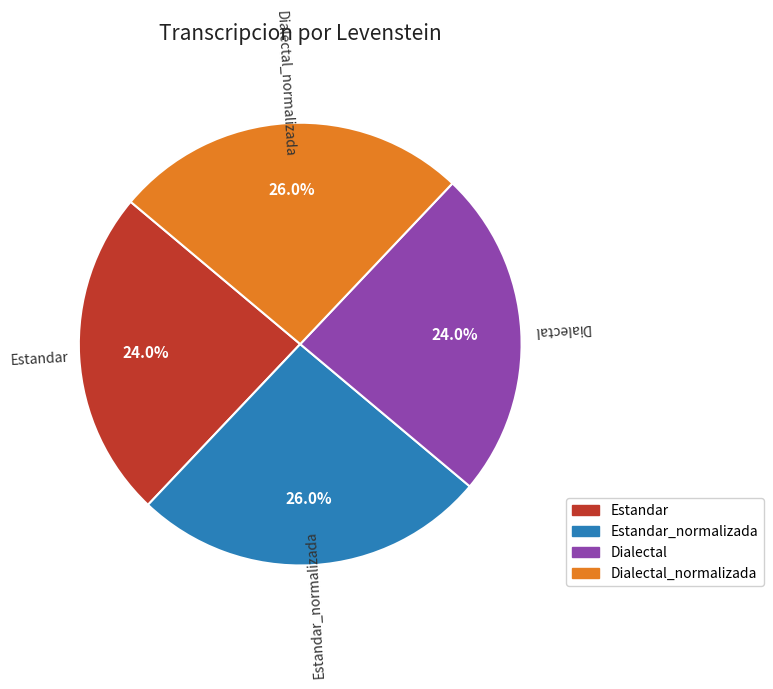

Is there a majority slice in this chart?

No